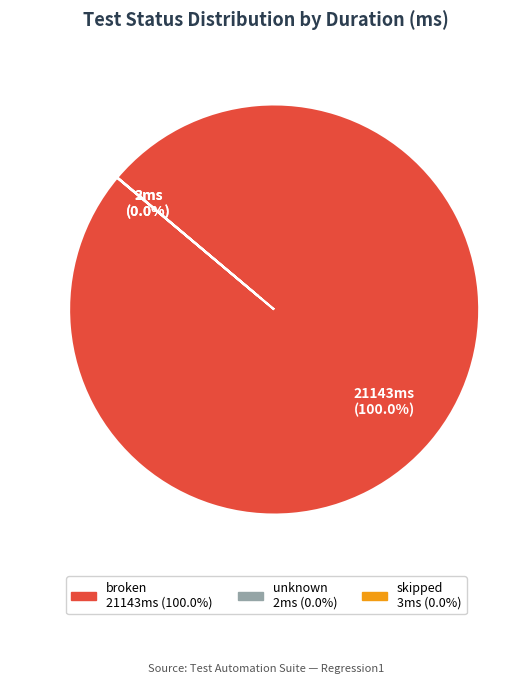

Does any single category account for the majority?

Yes